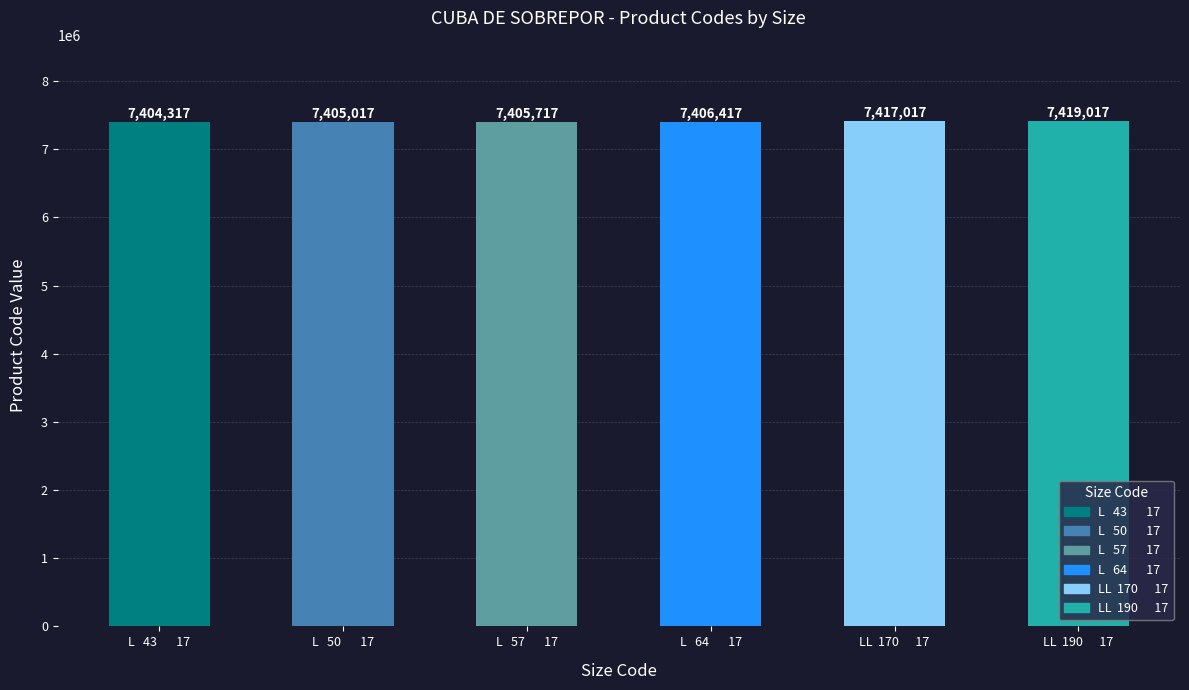

The chart shows a value of 7406417 at L   64       17. True or false?

True